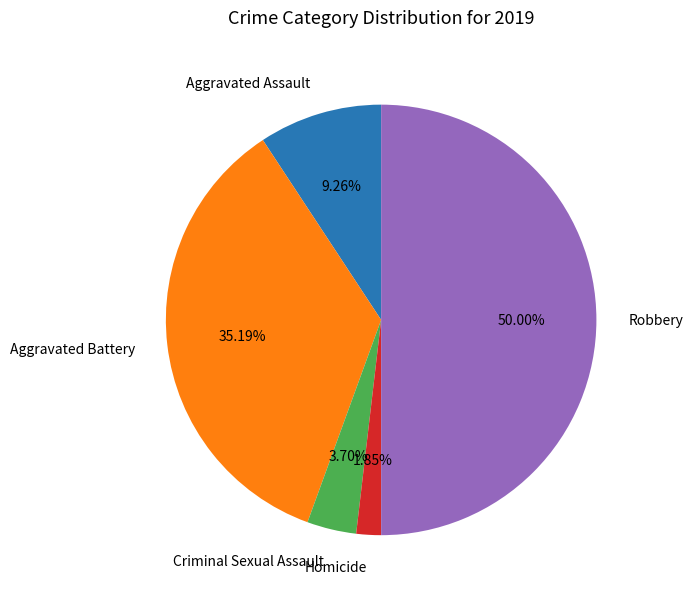

Which category has the smallest portion of the pie?

Homicide